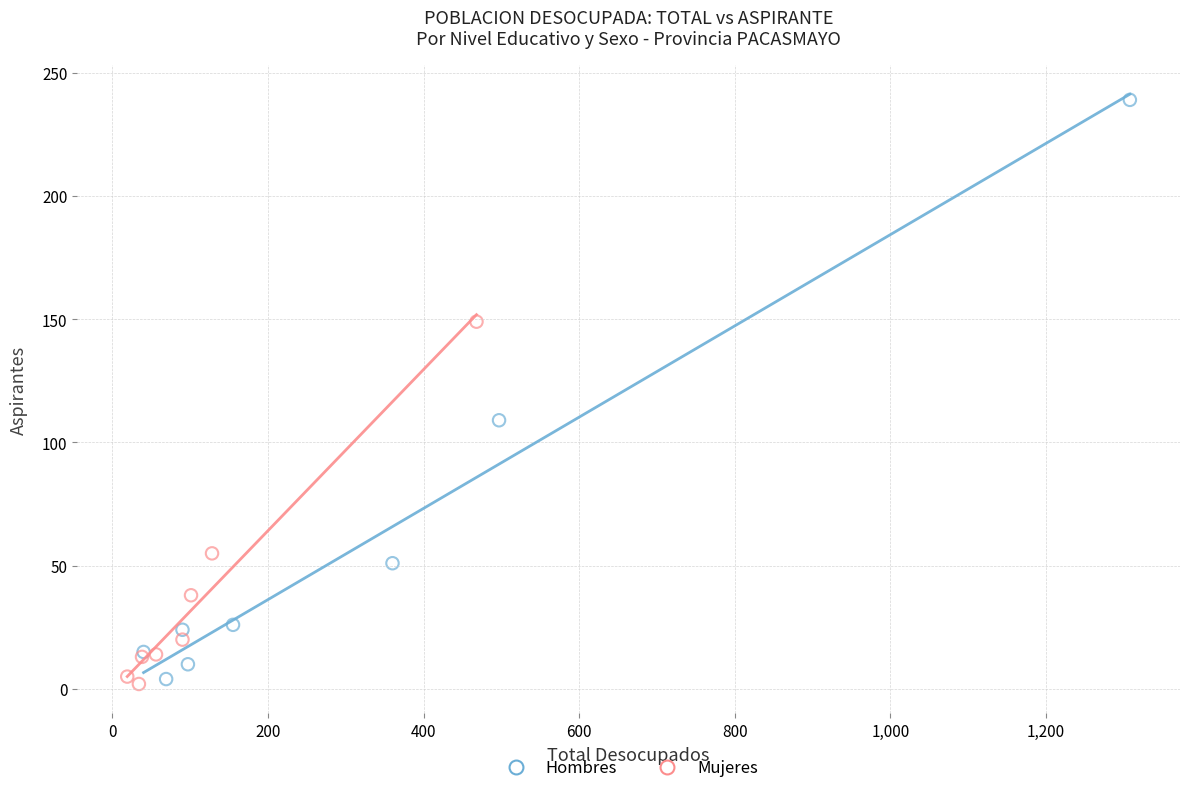

Which series contains the highest Y value?

Hombres